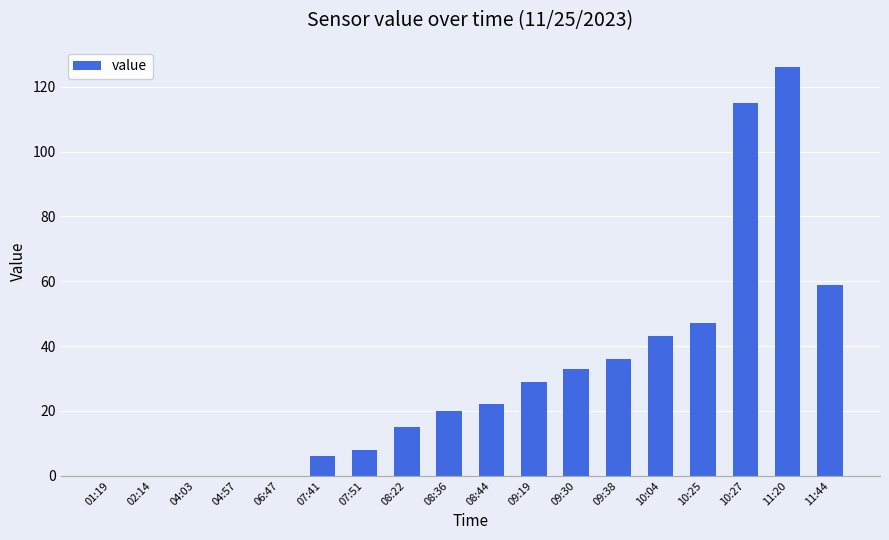

What is the greatest value displayed?

126